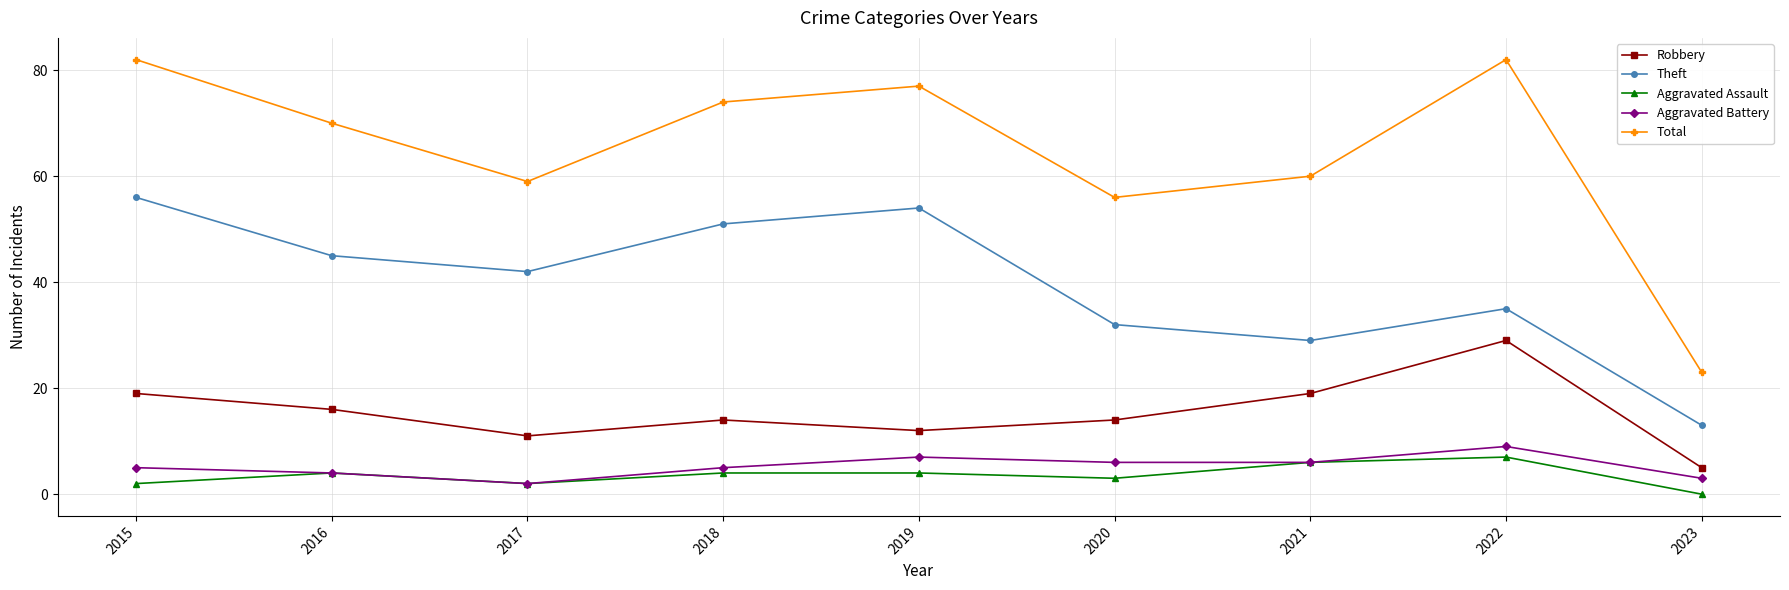

Is this an area chart (filled region under the line)?

No